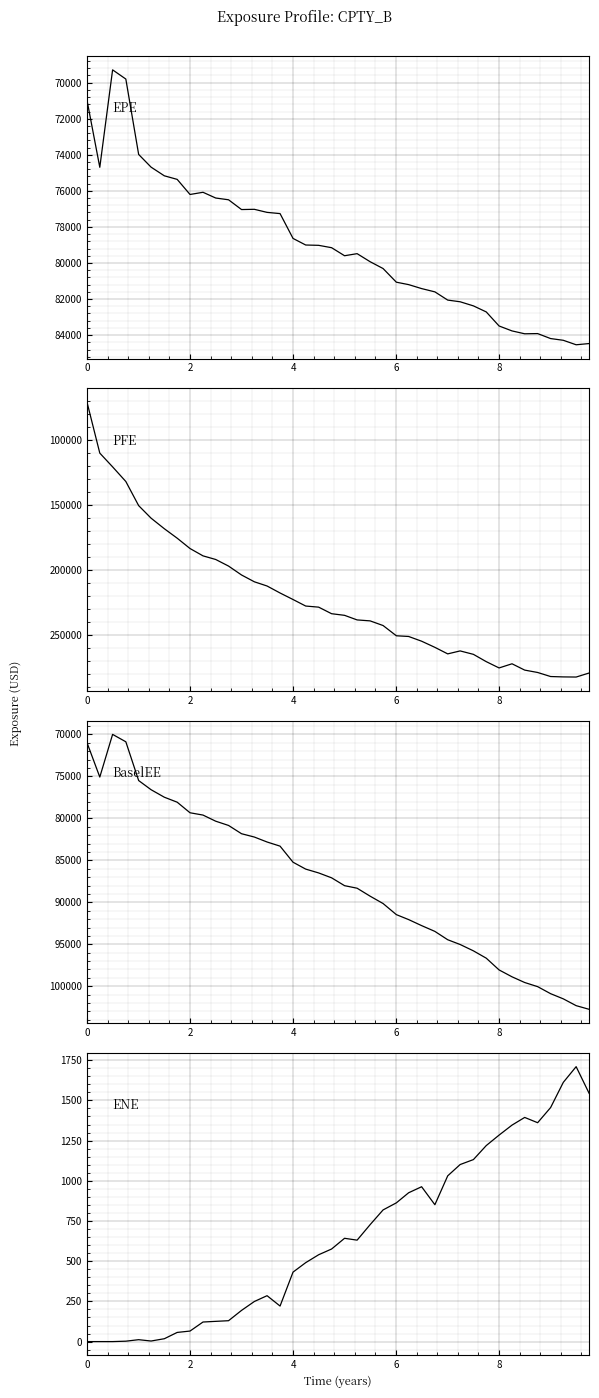

Is it true that ENE equals 107.7 at 8?

False